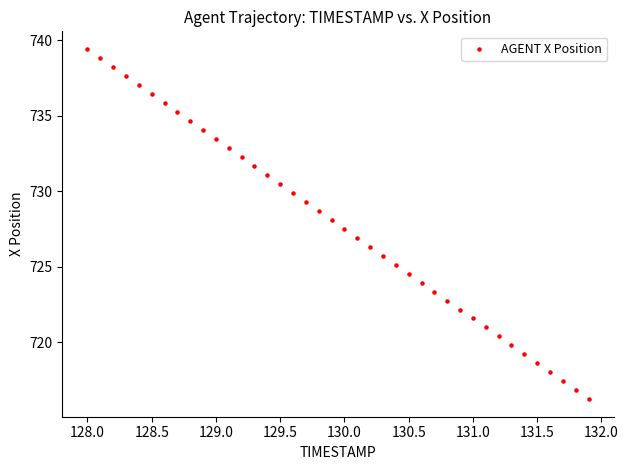

What is the range of X values (max minus min)?

3.9